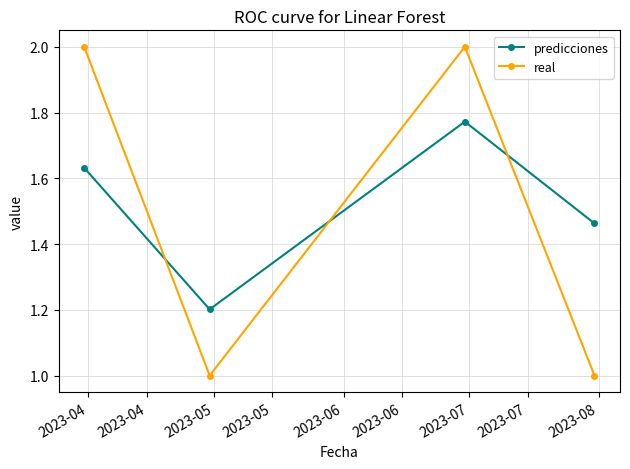

What is the highest value of the real series?

2.0